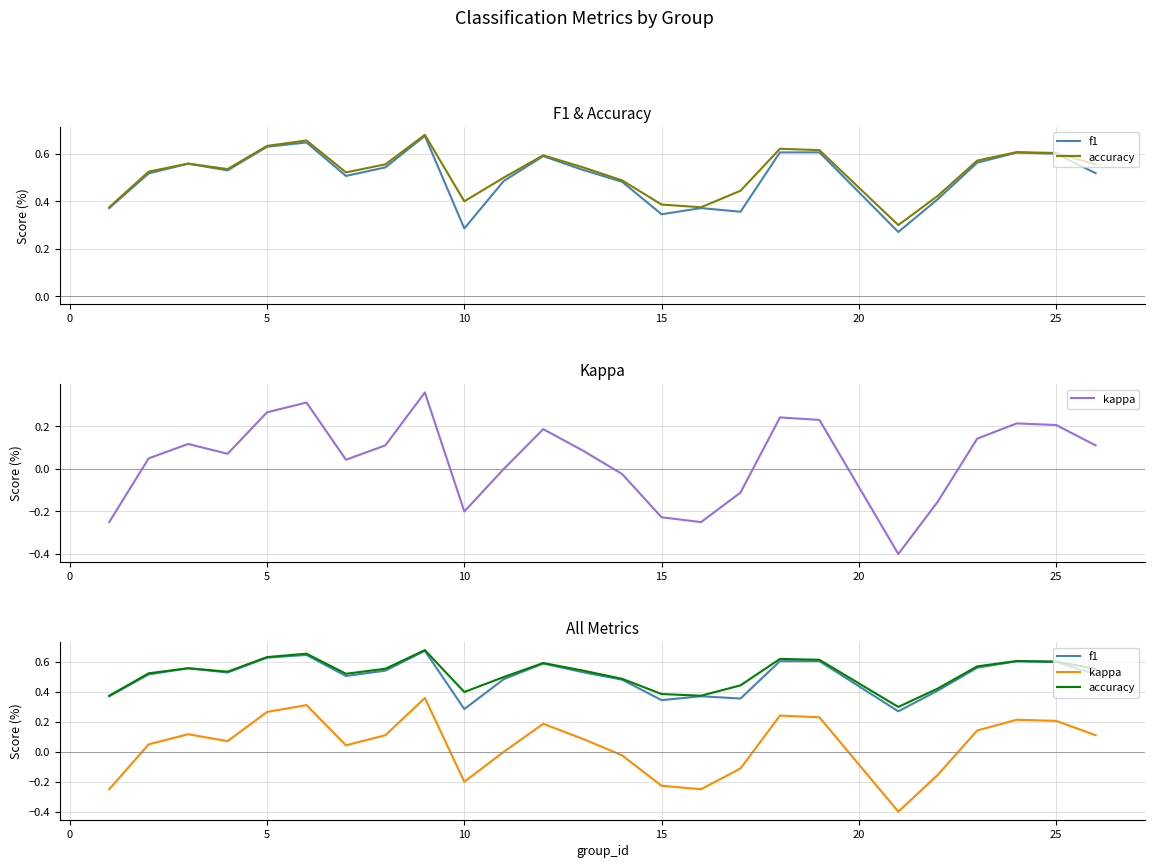

Count the number of data series in this chart.

3